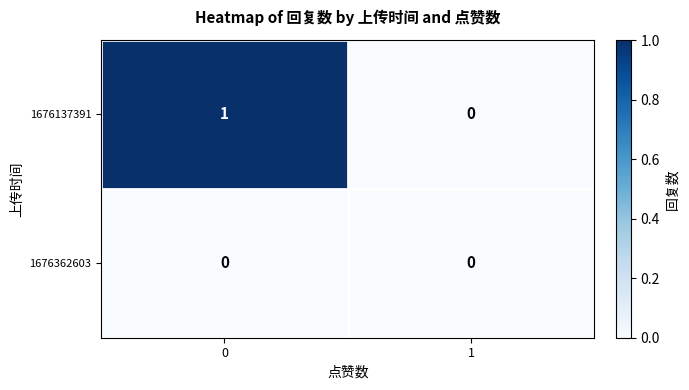

Reading right to left, extract all data points from this chart.

1676137391: 1=0	0=1
1676362603: 1=0	0=0